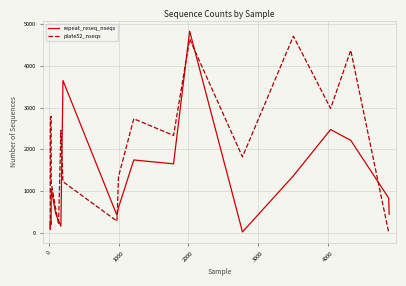

Which series has the largest range (max minus min)?

repeat_reseq_nseqs